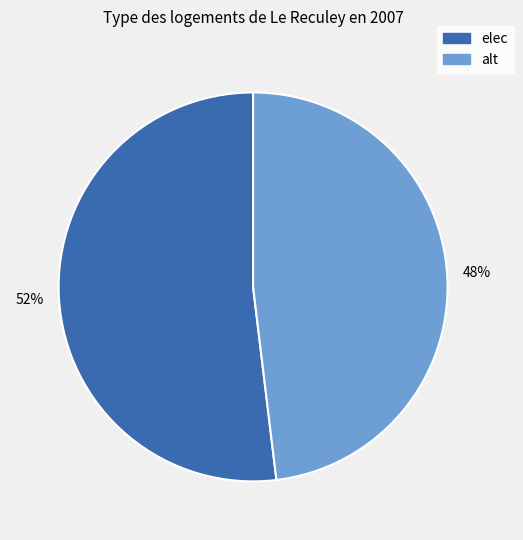

Approximately how many times larger is the value at alt compared to elec?

0.9